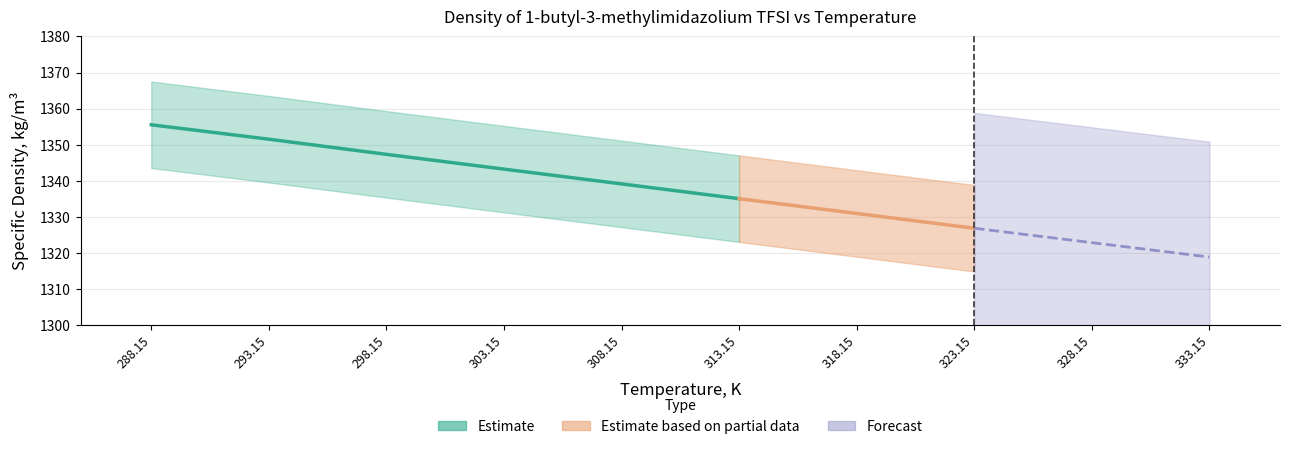

Is it true that the value at 298.15 is 84.0?

False